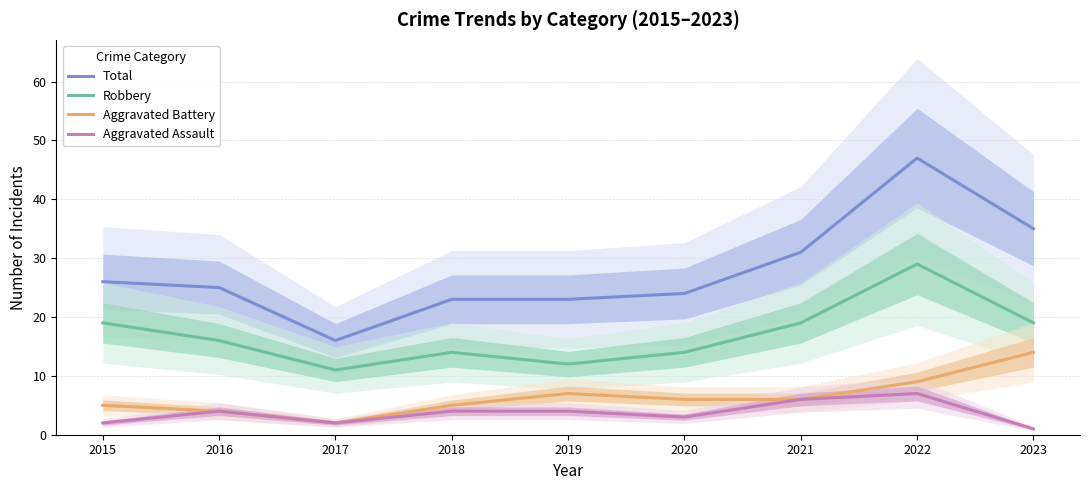

Reading right to left, list all the values displayed in this chart.

Total: 2023=35	2022=47	2021=31	2020=24	2019=23	2018=23	2017=16	2016=25	2015=26
Robbery: 2023=19	2022=29	2021=19	2020=14	2019=12	2018=14	2017=11	2016=16	2015=19
Aggravated Battery: 2023=14	2022=9	2021=6	2020=6	2019=7	2018=5	2017=2	2016=4	2015=5
Aggravated Assault: 2023=1	2022=7	2021=6	2020=3	2019=4	2018=4	2017=2	2016=4	2015=2